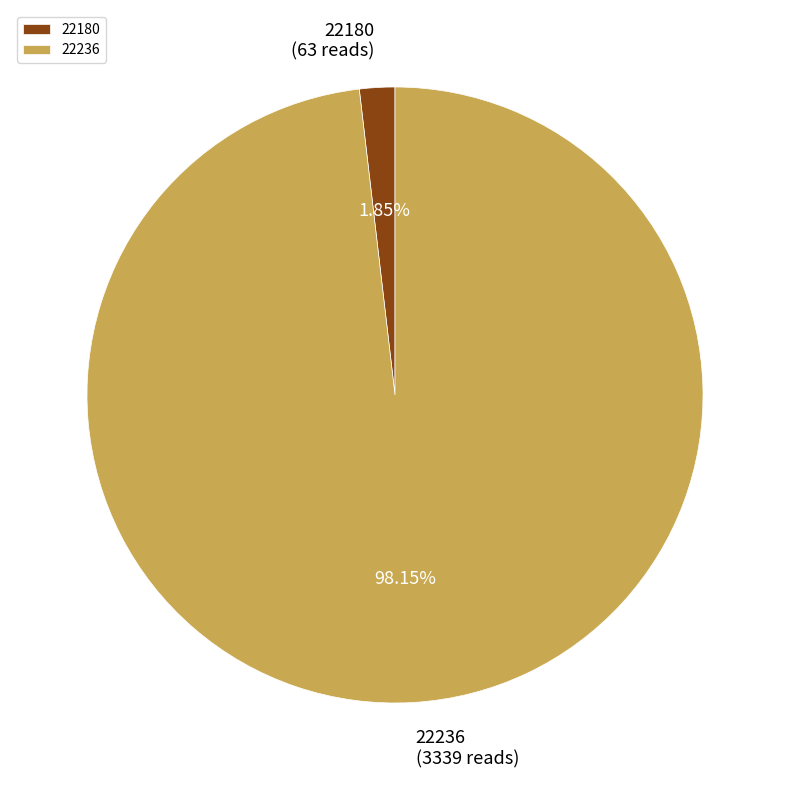

Rank the categories by value from lowest to highest.

22180, 22236